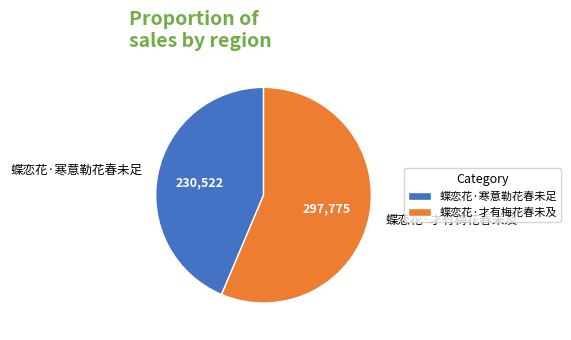

How many slices are in this pie chart?

2